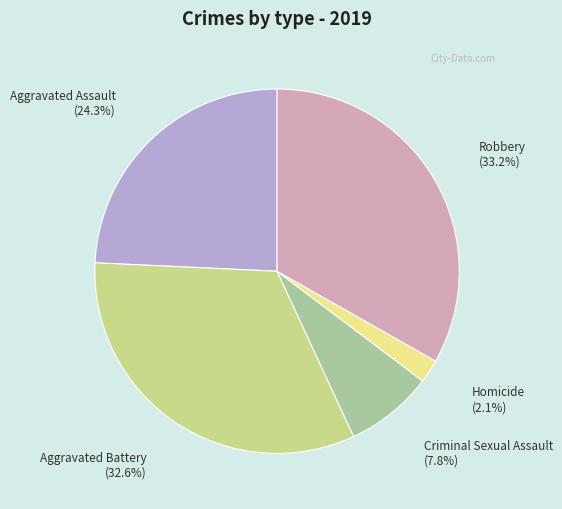

To the nearest percent, what is the average slice percentage?

20%